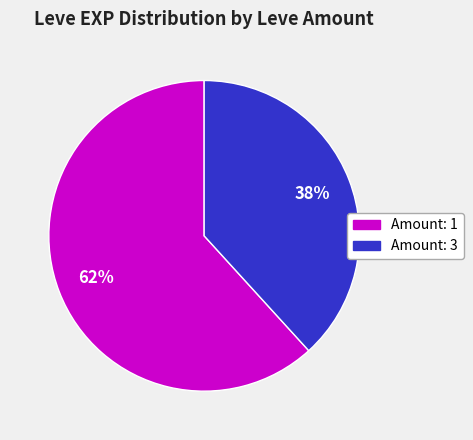

To the nearest percent, what is the difference between the largest and smallest slice percentages?

24%